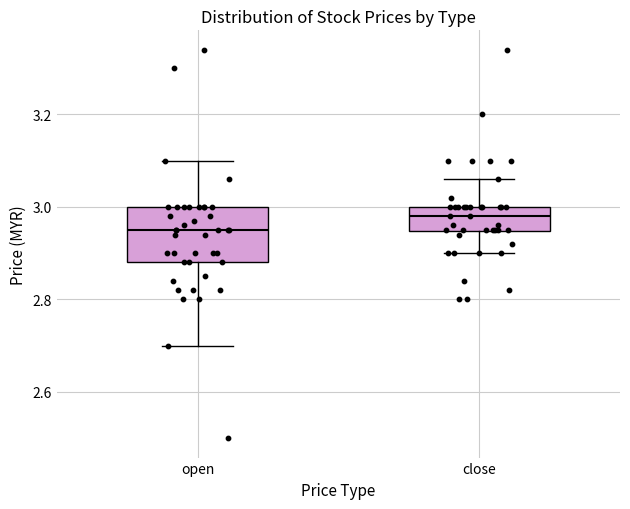

Which box has the lowest median line?

open